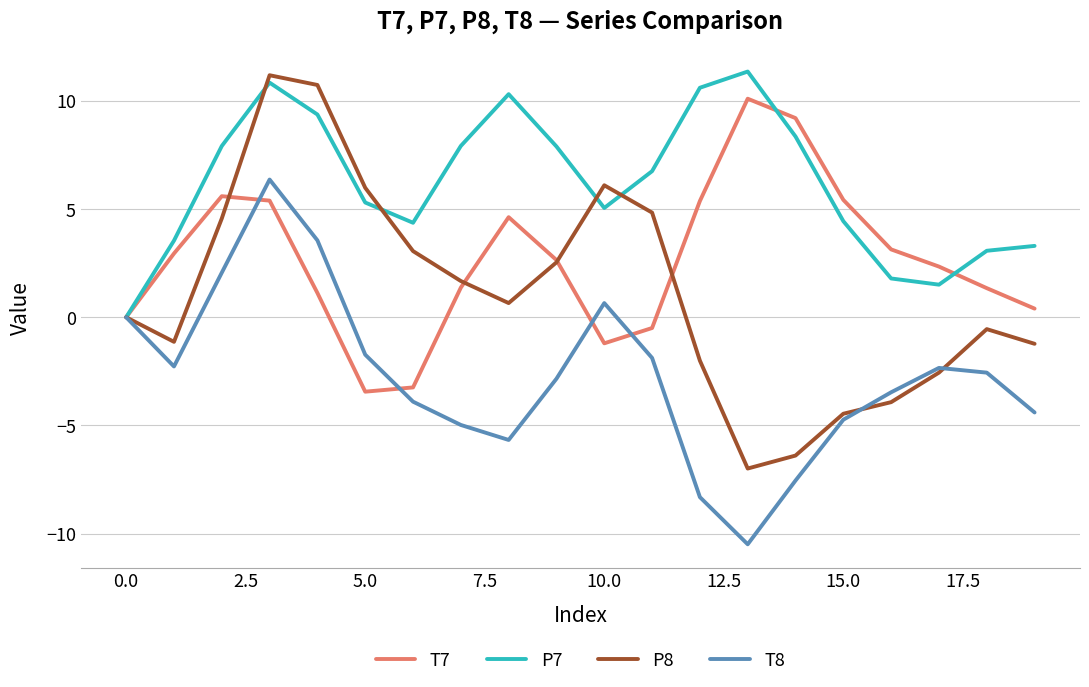

What is the difference between the second highest and minimum values in the T7 series?

12.6